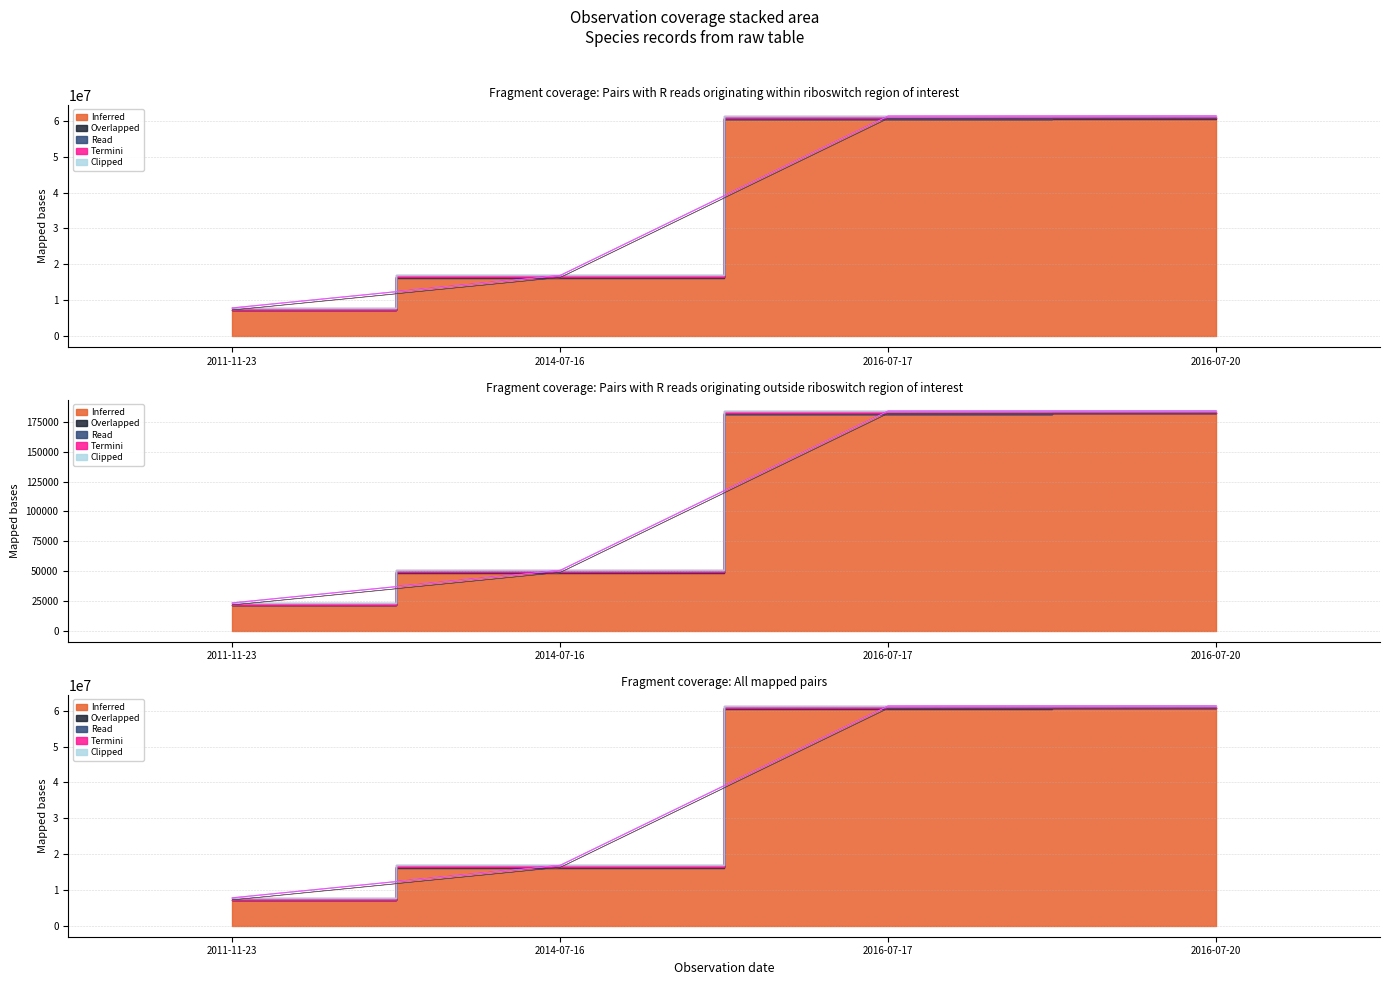

What is the label of the 4th point from the right?

2011-11-23